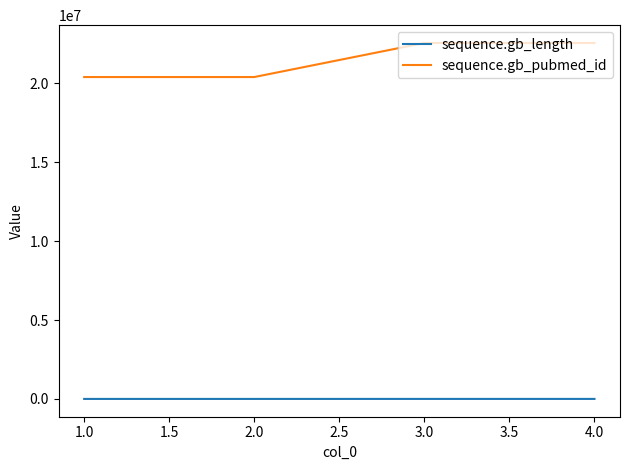

What is the sum of all sequence.gb_pubmed_id values?

85933810